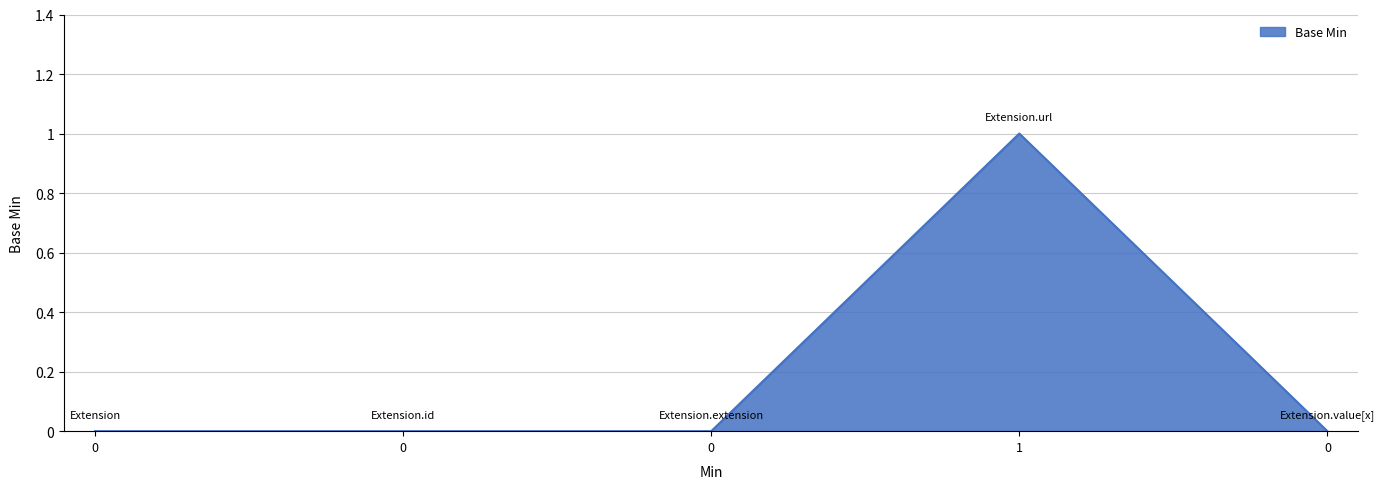

Count the number of data series in this chart.

1